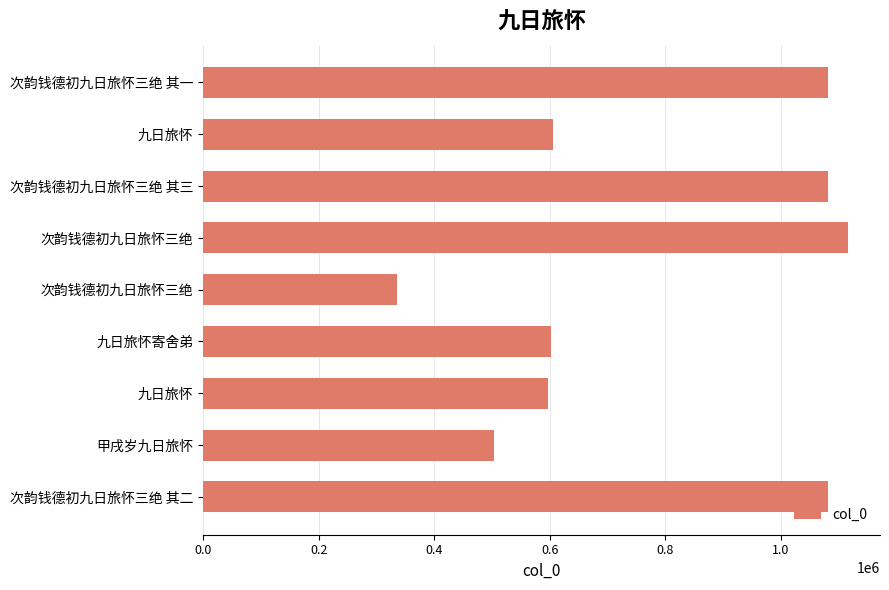

What is the greatest value displayed?

1116221